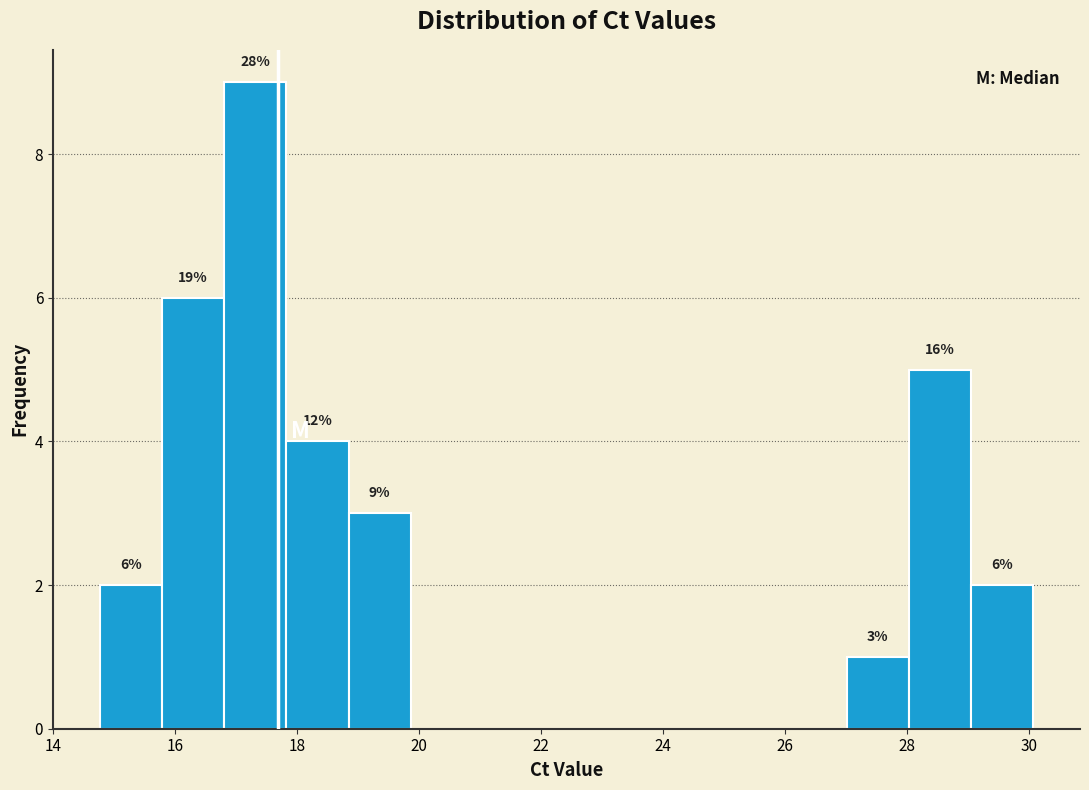

Over which range of the x-axis is the bar tallest?

16.8 to 17.8